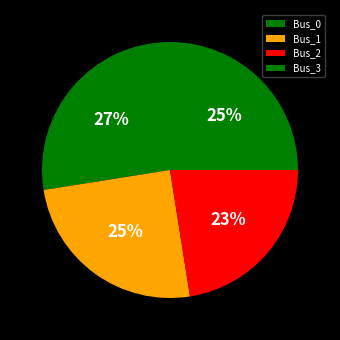

True or false: Bus_2 accounts for 30% of the total.

False